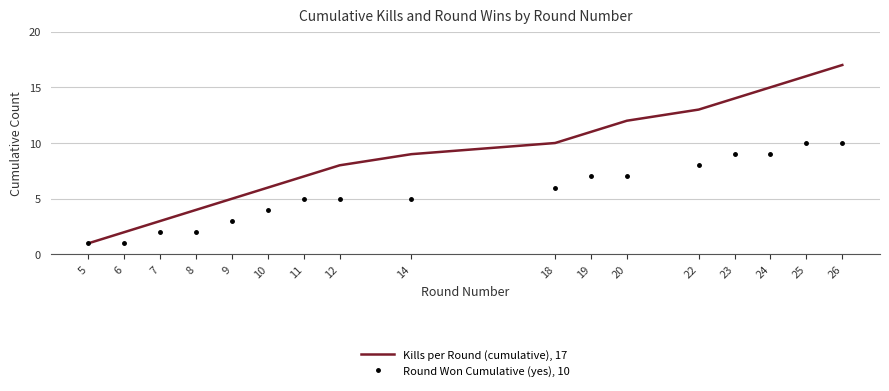

The value of Kills per Round (cumulative), 17 at 24 is 6. True or false?

False